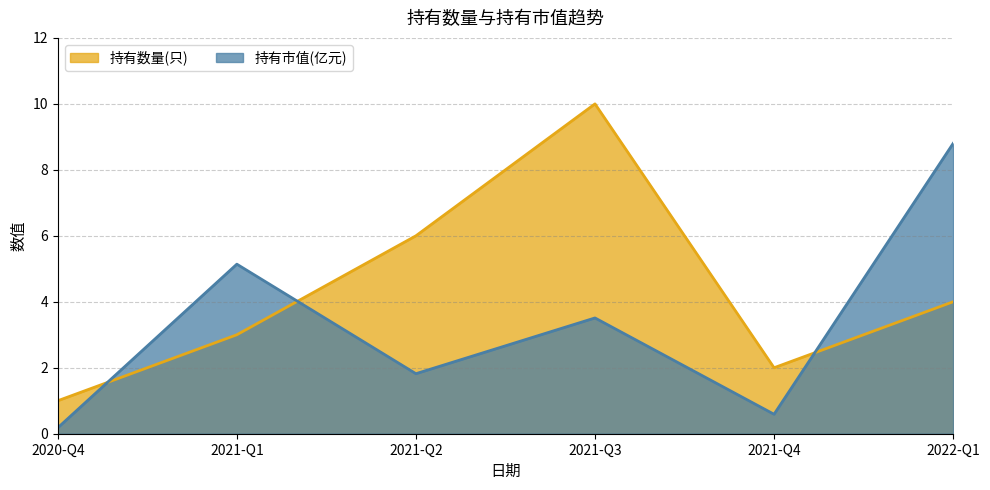

Which series has the largest range (max minus min)?

持有数量(只)